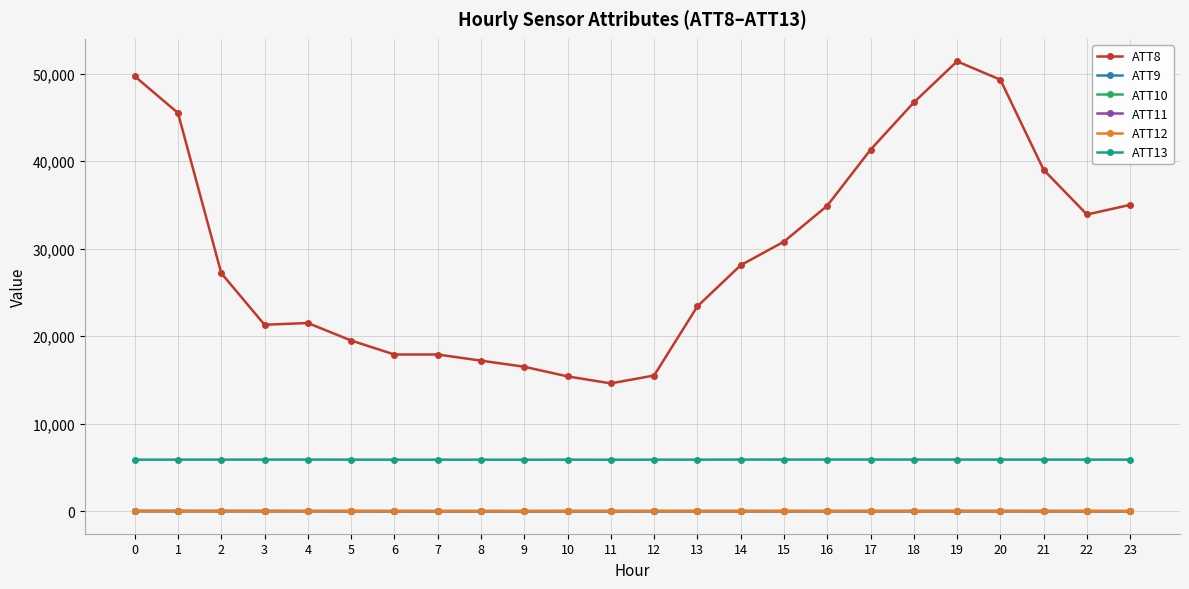

What is the difference between the maximum and minimum values in the ATT12 series?

9.0